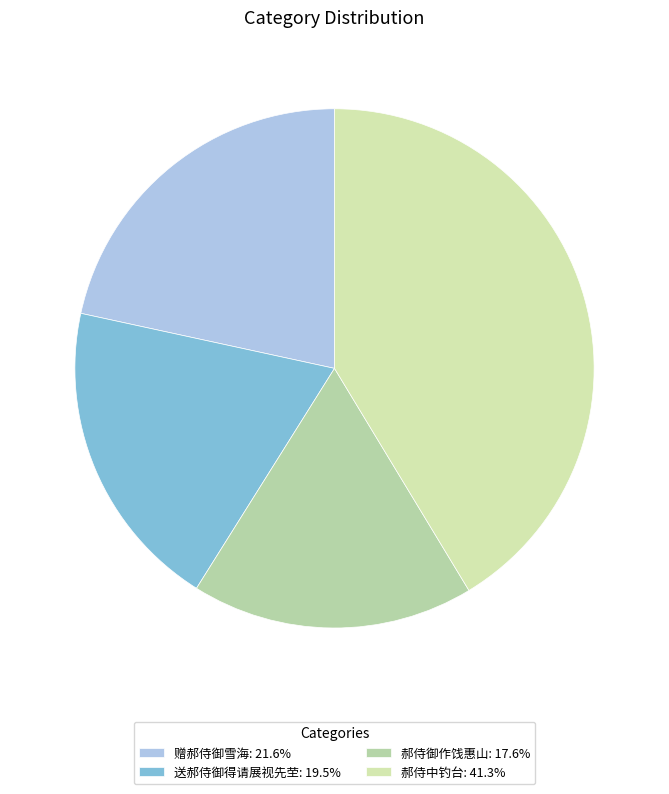

The 赠郝侍御雪海 slice represents 28% of the pie. True or false?

False